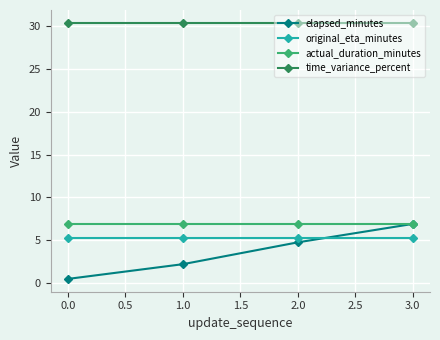

What is the value of the actual_duration_minutes point at the 2nd from the left?

6.9